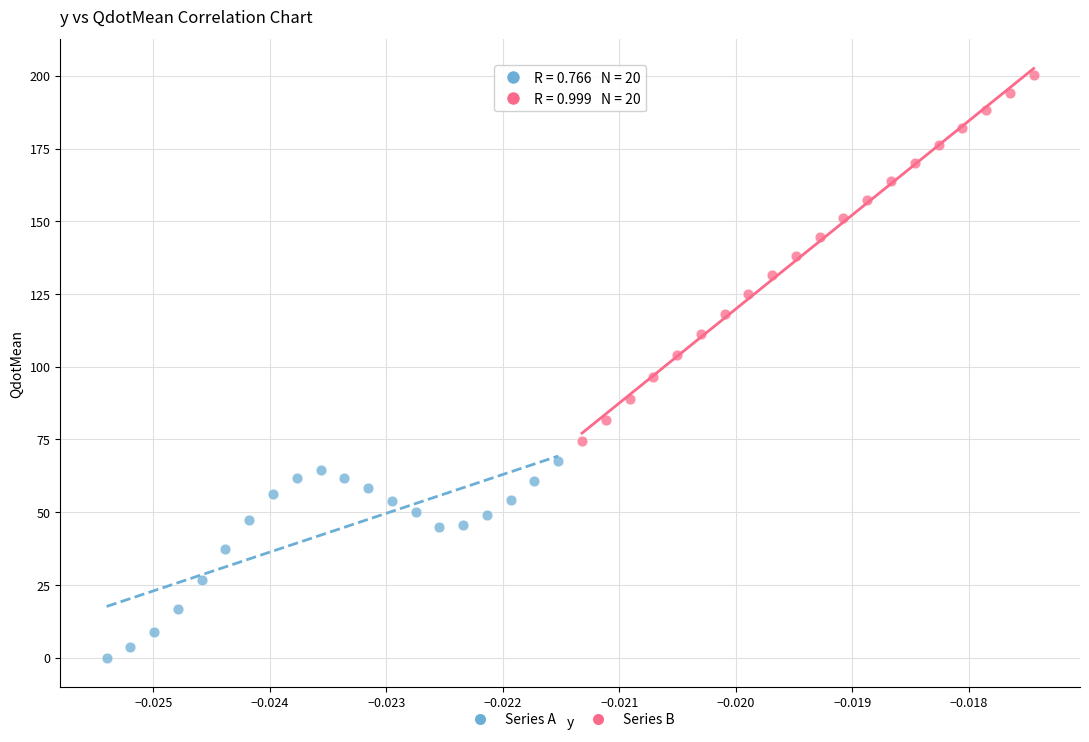

Which series reaches the minimum Y coordinate?

Series A